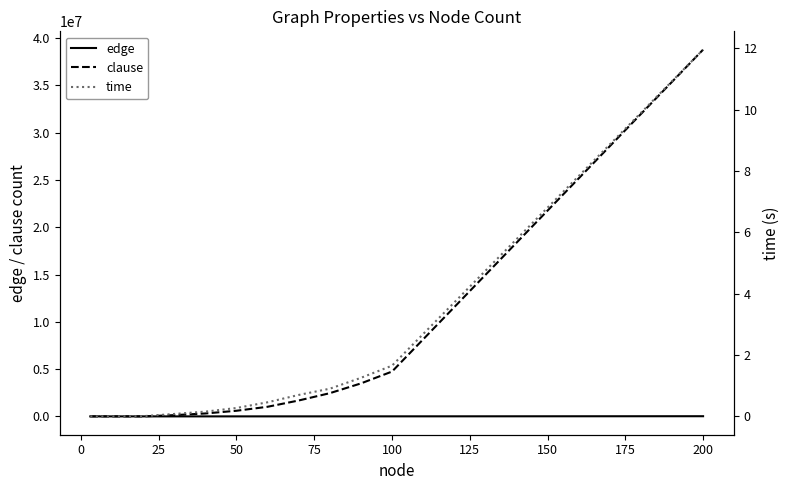

Which series changed the most between 100 and 150?

clause